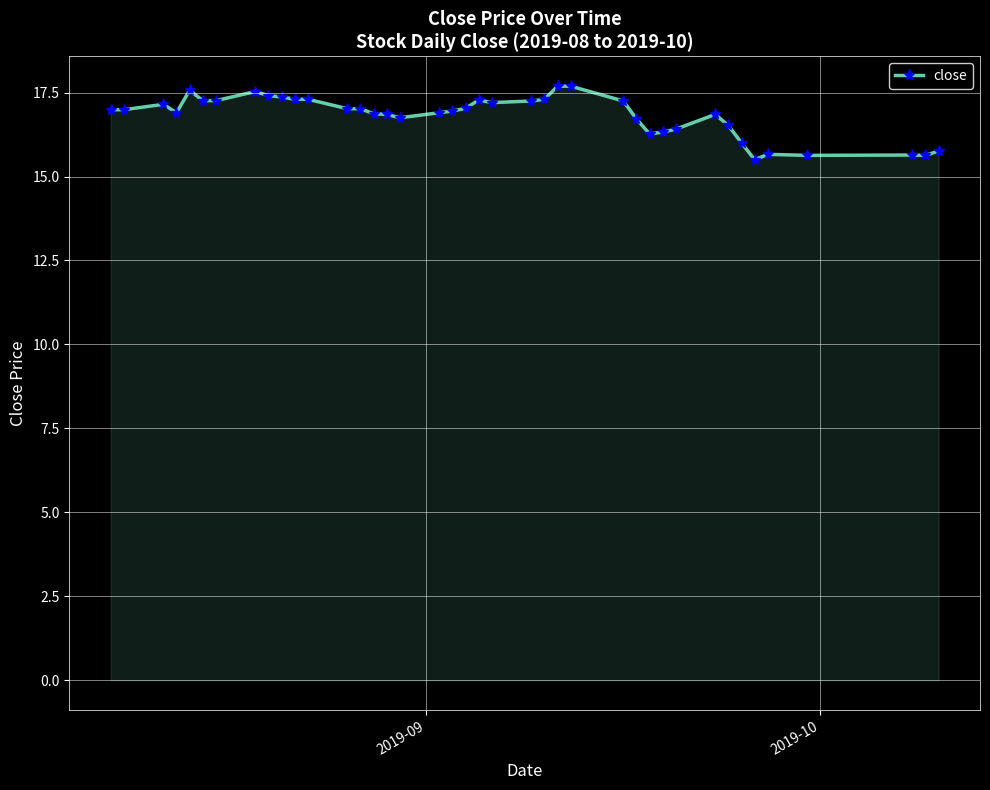

True or false: the data has more than 2 interior local peaks.

True